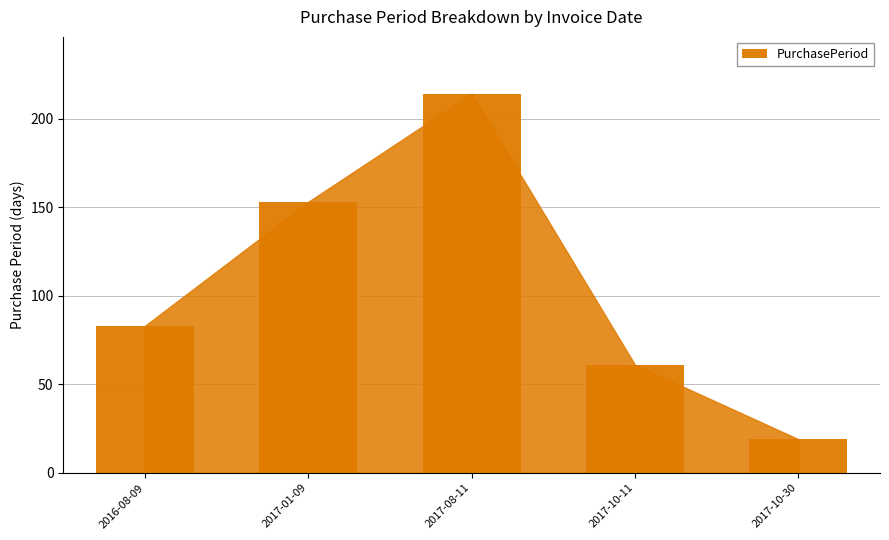

What is the ratio of the value at 2017-10-11 to the value at 2017-01-09?

0.4